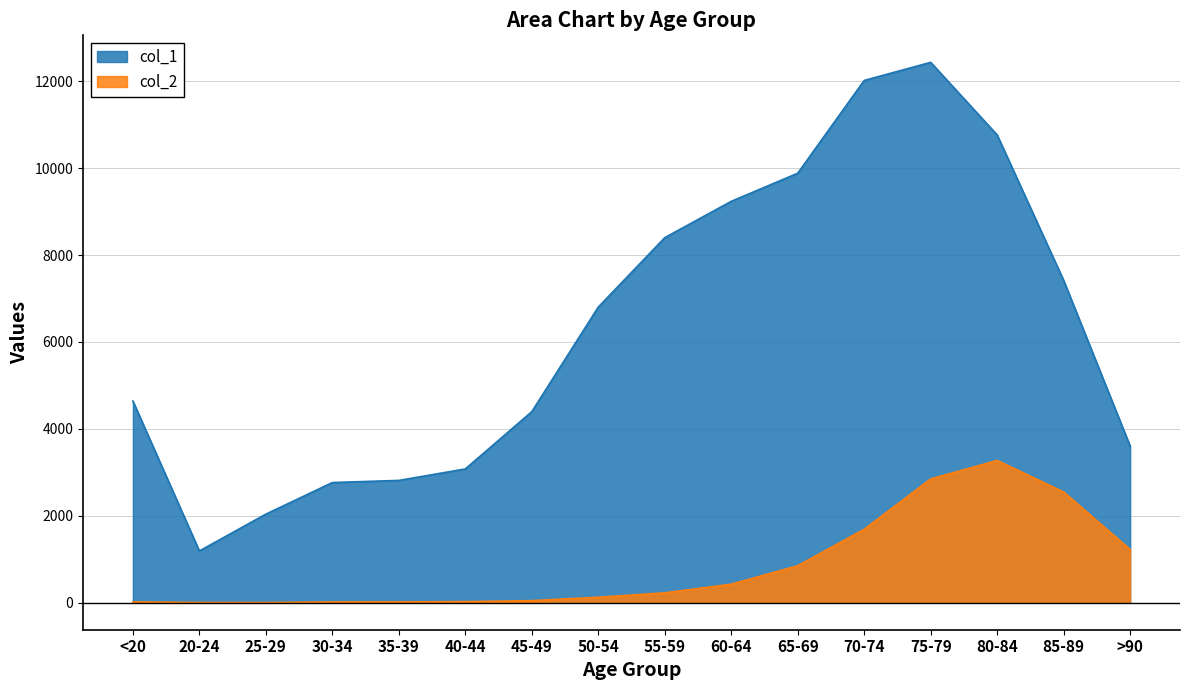

What is the difference between the highest and lowest values at 70-74?

10328